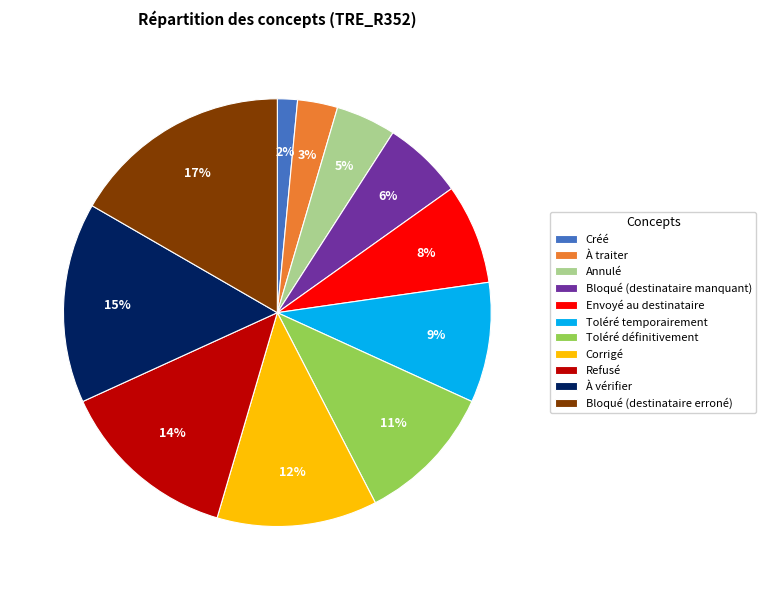

Which category has the biggest portion of the pie?

Bloqué (destinataire erroné)